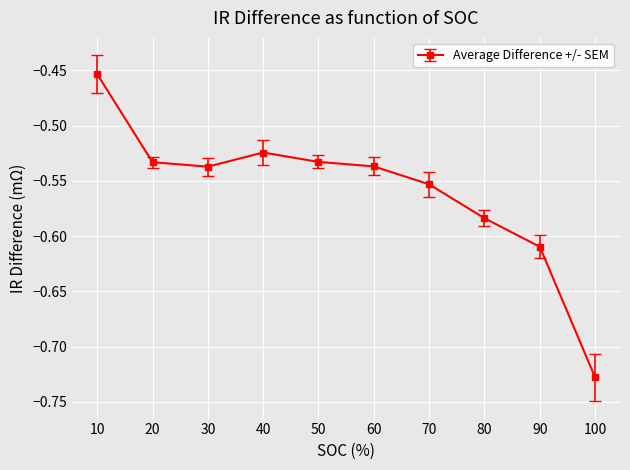

True or false: the data shows -1.1 at 100.

False